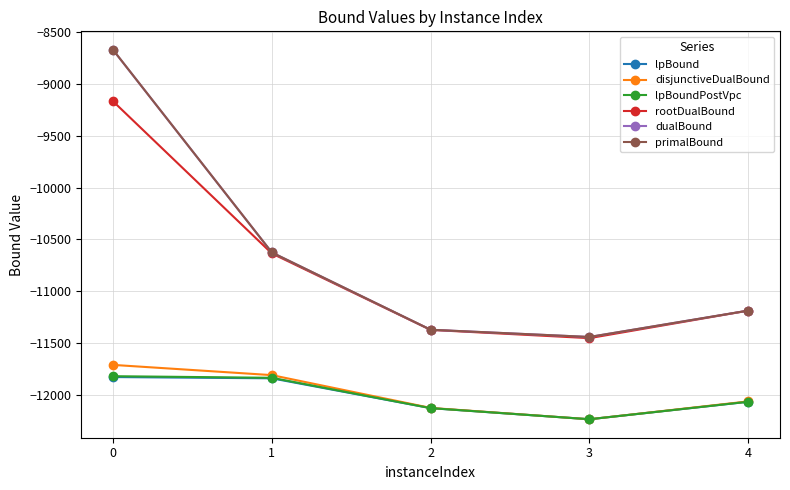

Which series changed the most between 0 and 2?

primalBound